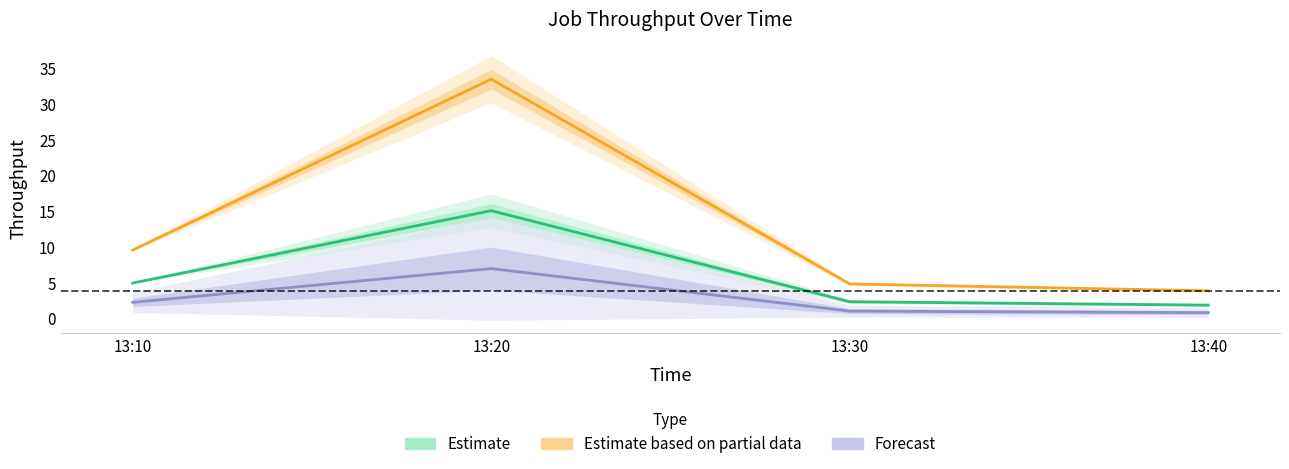

What is the spread (max minus min) of values at 13:30?

3.8